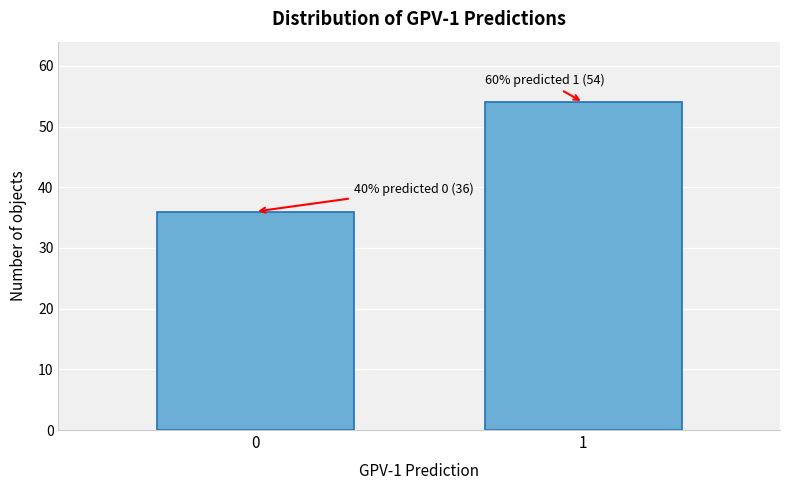

Reading left to right, transcribe all the data shown in this chart.

36	54